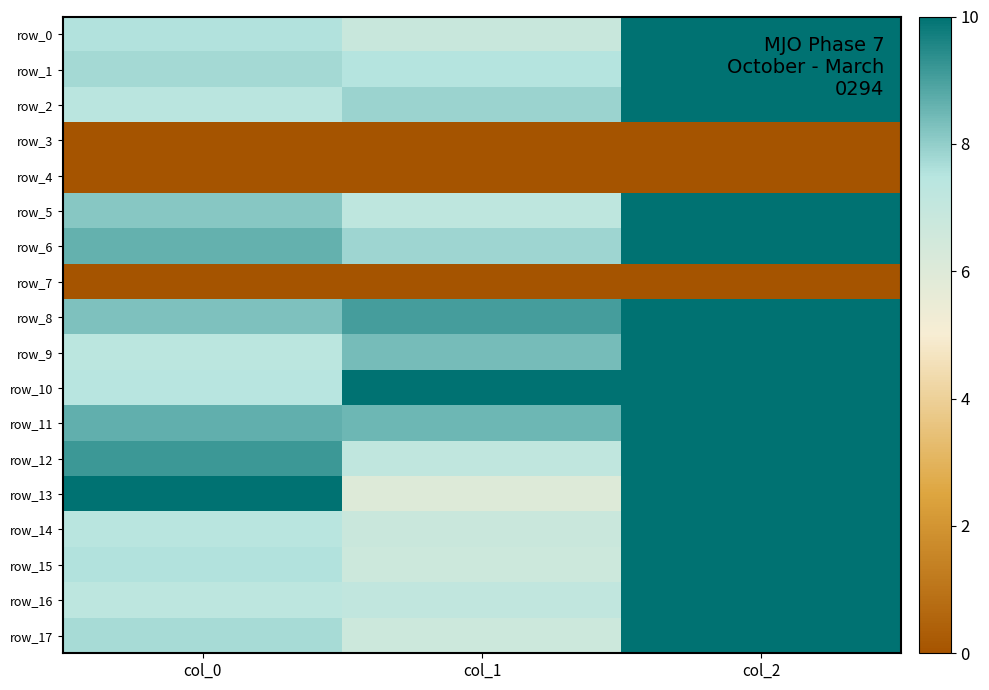

Which has a higher value, col_2 or col_0?

col_2